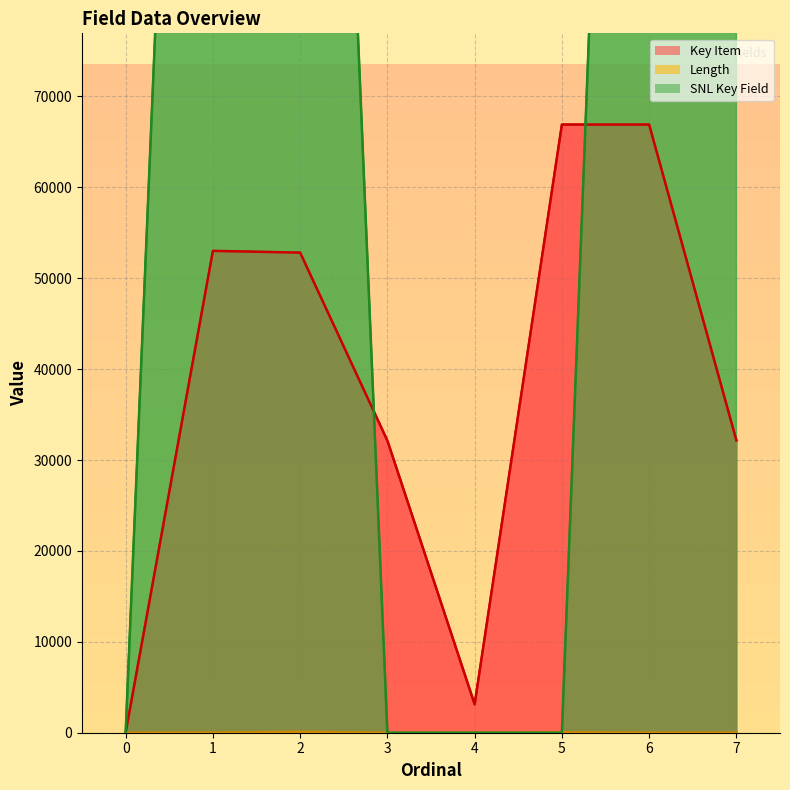

True or false: SNL Key Field has a value of 0 at 0.

True